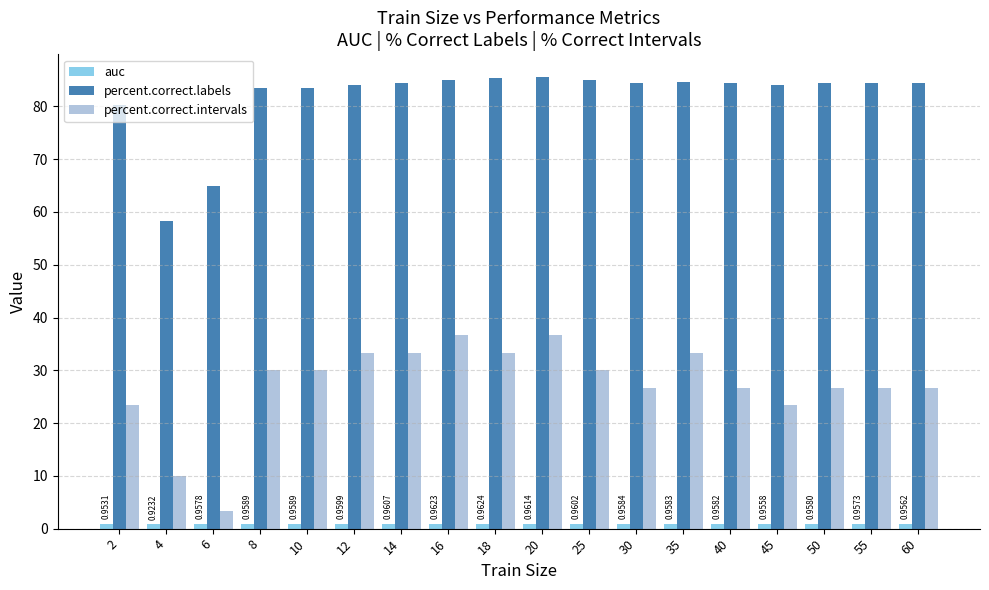

What is the average value of the percent.correct.labels series?

81.7